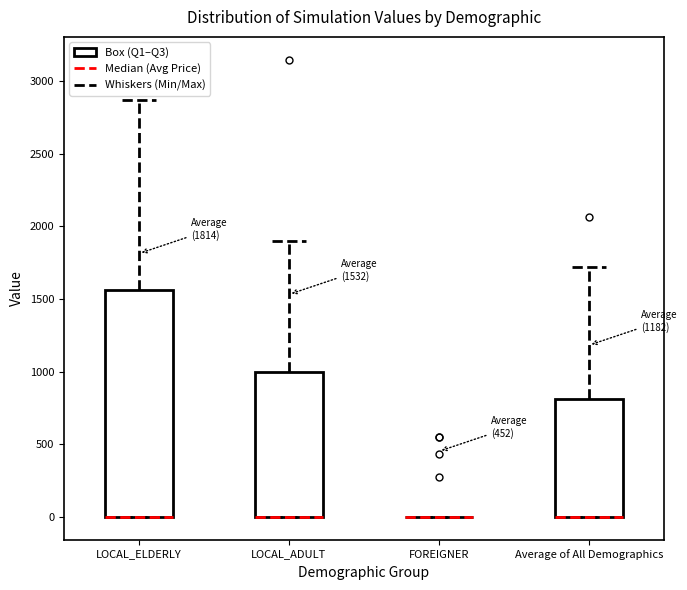

Which box is the tallest, from its lower edge to its upper edge?

LOCAL_ELDERLY